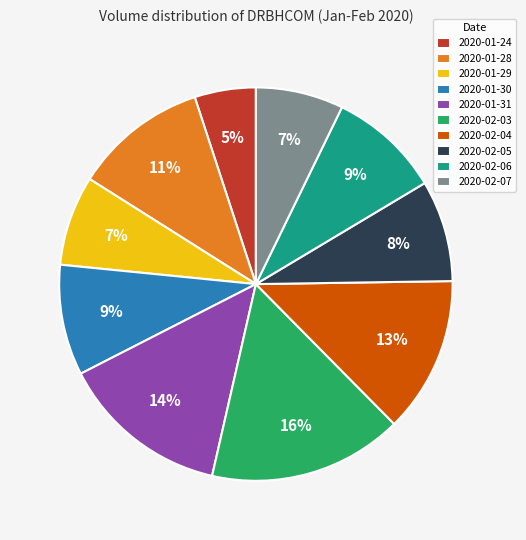

Which has a higher value, 2020-02-07 or 2020-02-04?

2020-02-04